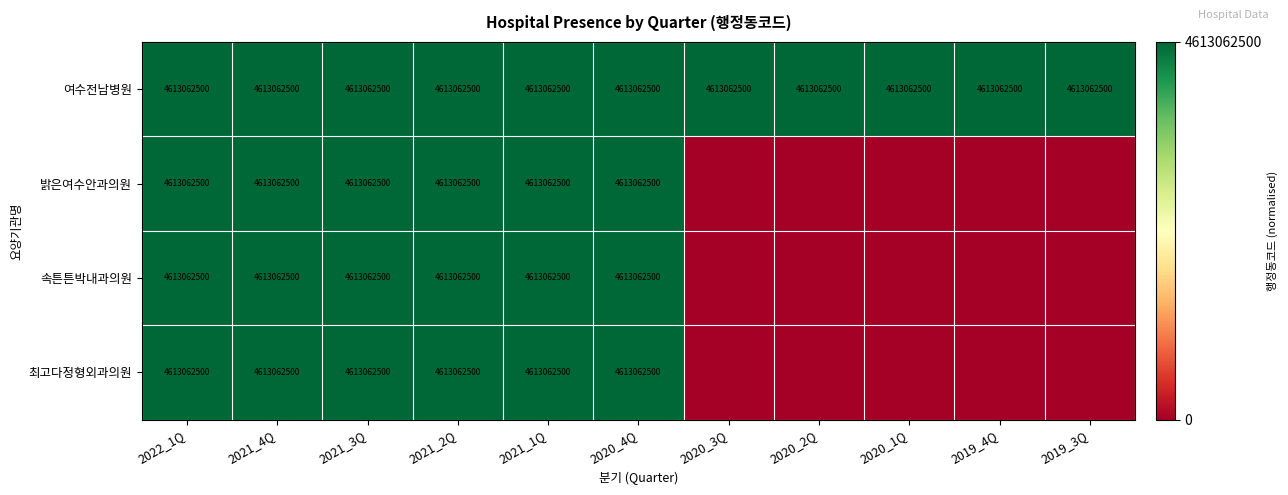

The 속튼튼박내과의원 series shows 4613062500 at 2021_4Q. True or false?

True